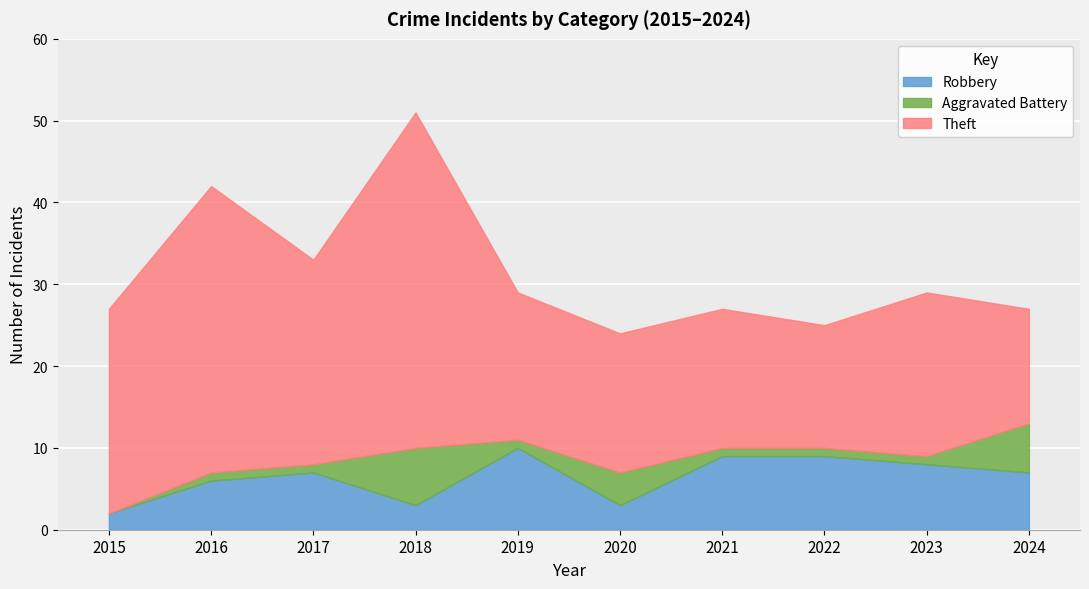

What is the average value of the Robbery series?

6